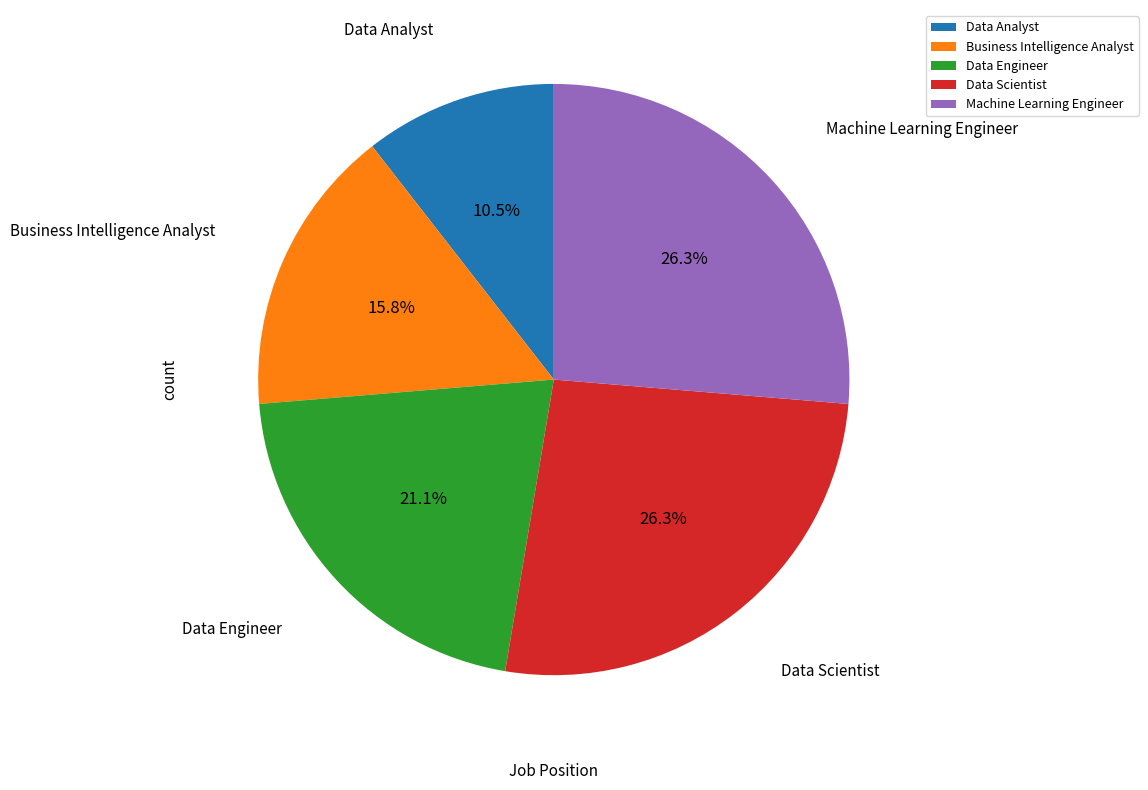

Which has a higher value, Data Scientist or Data Analyst?

Data Scientist